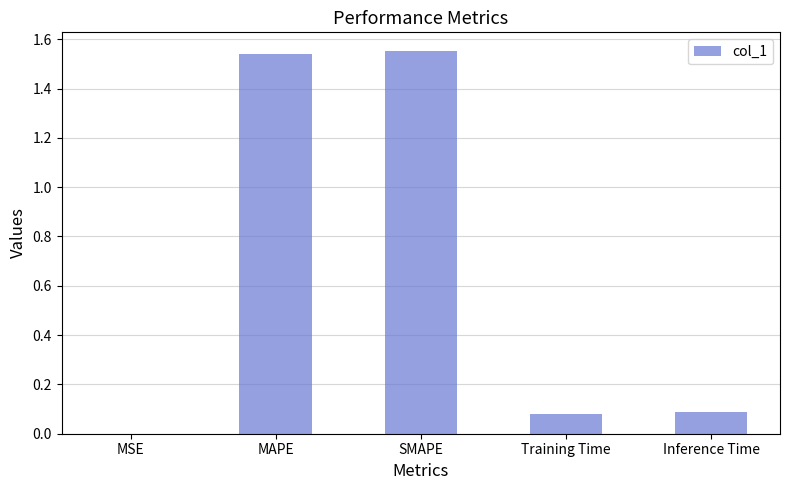

Between SMAPE and MSE, which is larger?

SMAPE